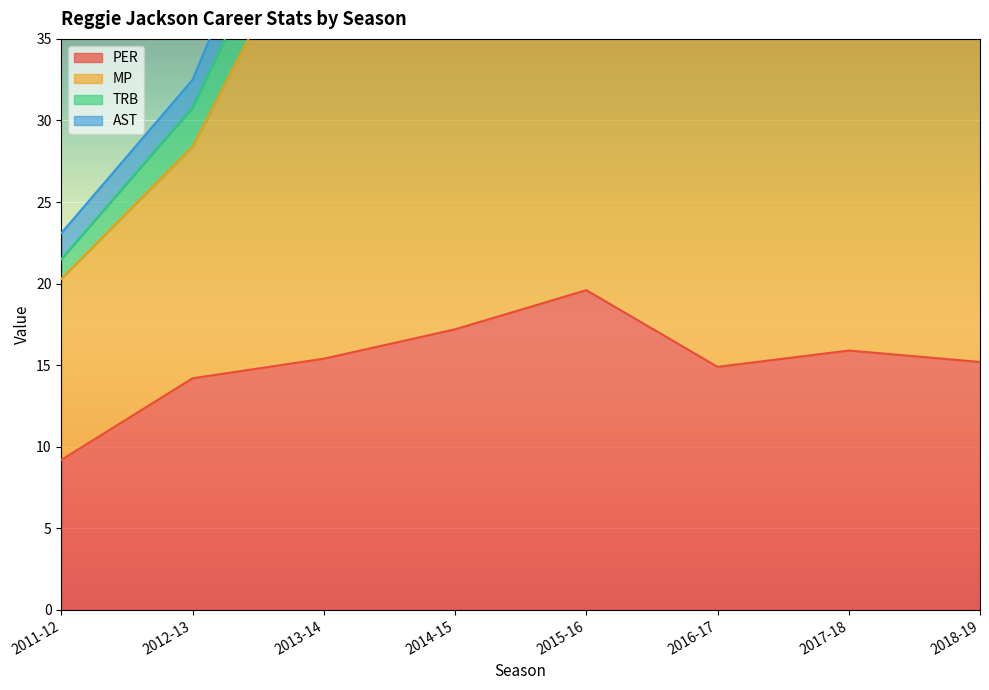

What is the total value across all series at 2011-12?

29.5